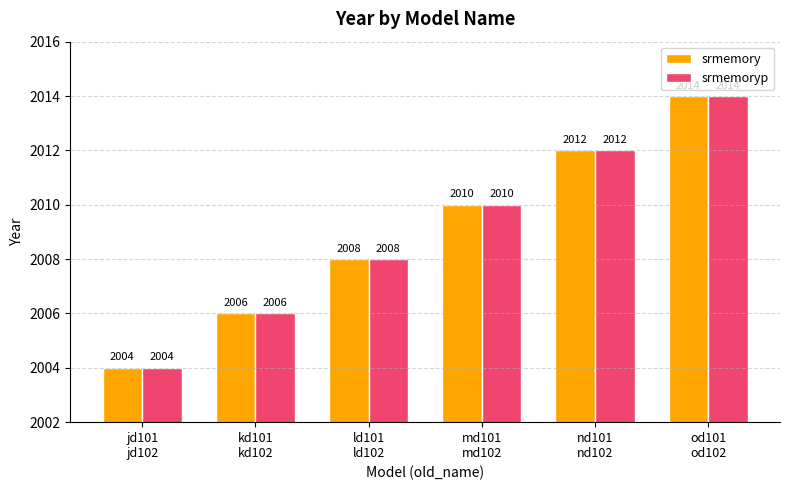

Rank the categories by srmemoryp value from lowest to highest.

jd101
jd102, kd101
kd102, ld101
ld102, md101
md102, nd101
nd102, od101
od102